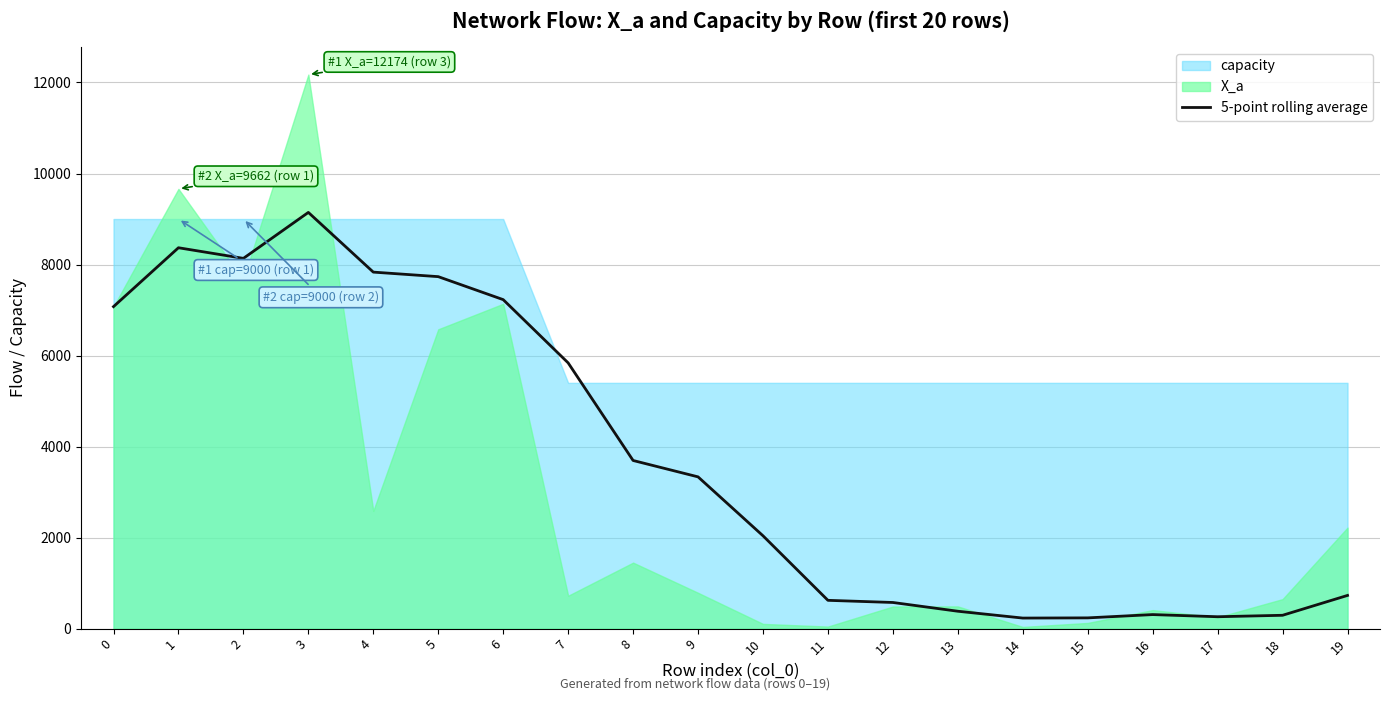

What is the difference between the second highest and minimum values?

8136.6